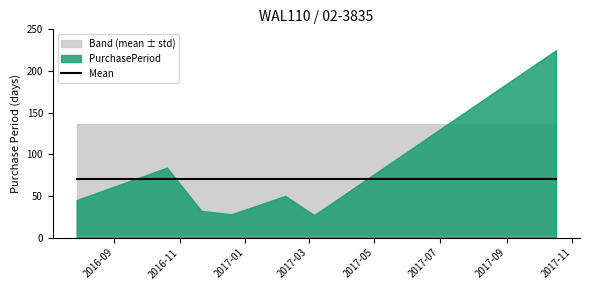

Count the number of values greater than 45.

3